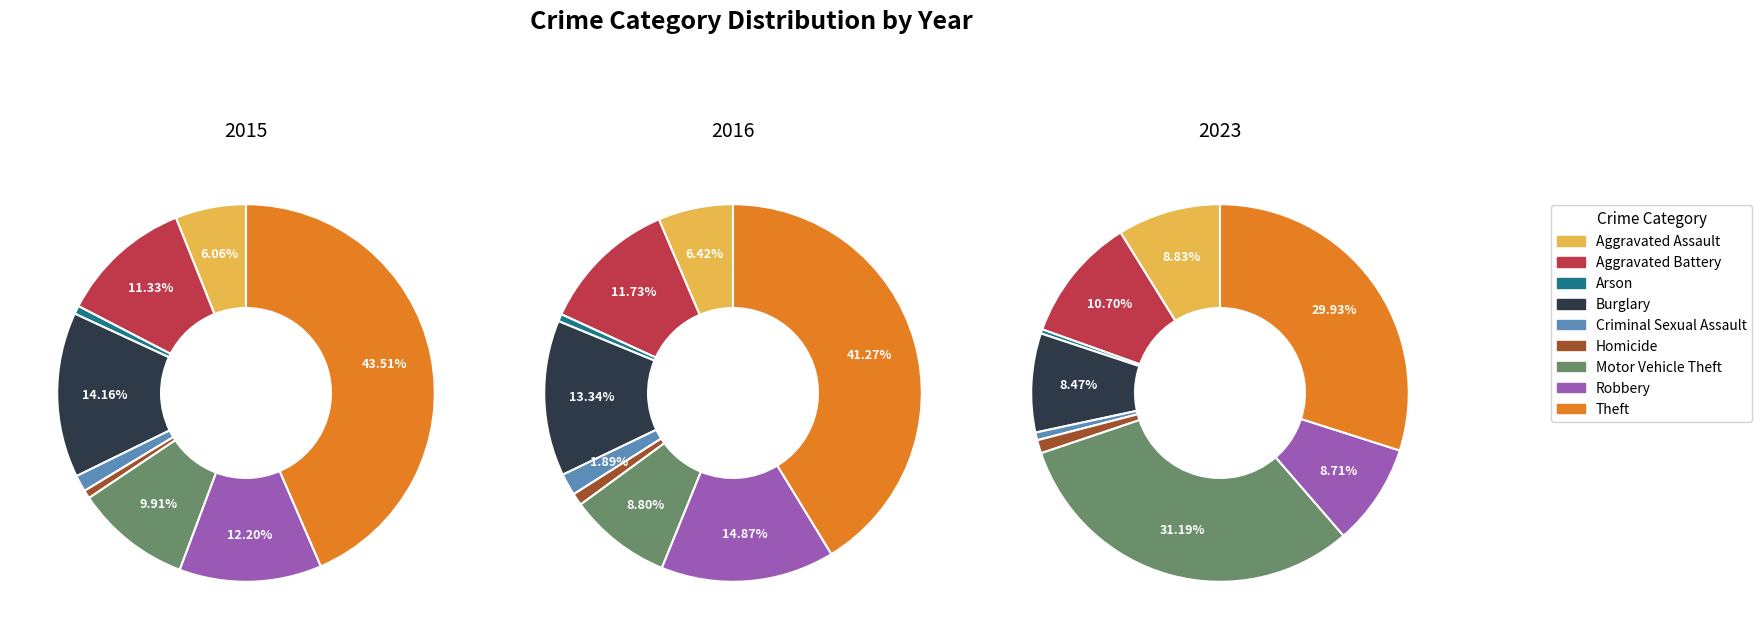

Which slice is the largest?

Theft